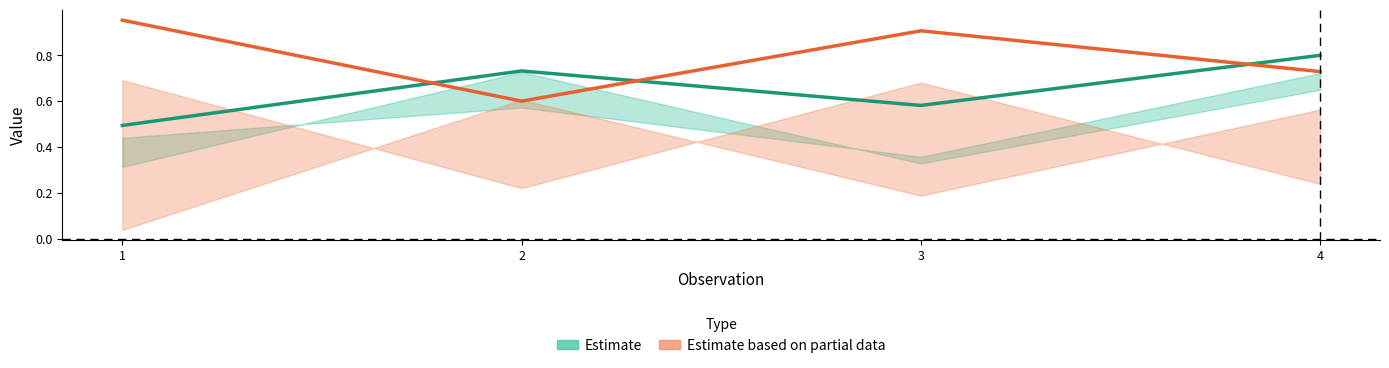

At which category is the sum across all series the highest?

4